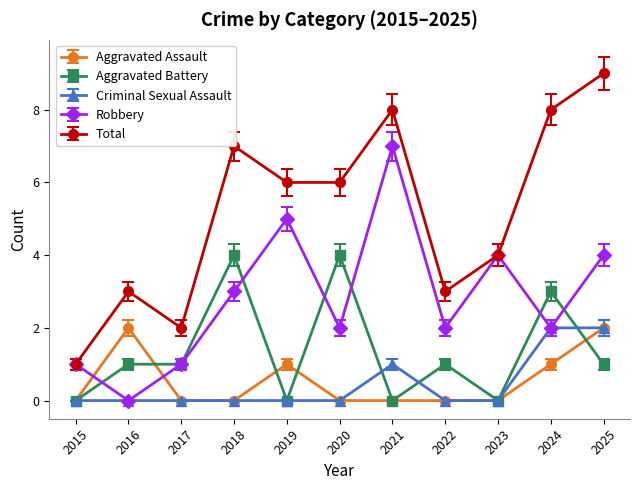

What is the greatest value displayed?

9